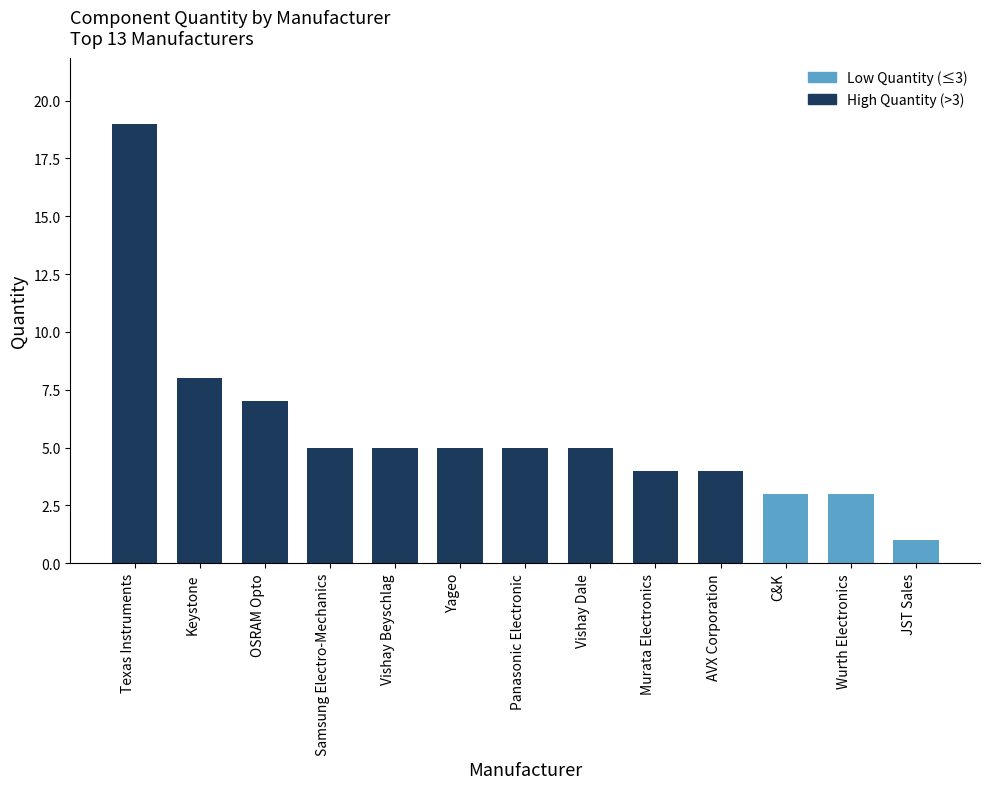

Between Vishay Beyschlag and AVX Corporation, which is larger?

Vishay Beyschlag